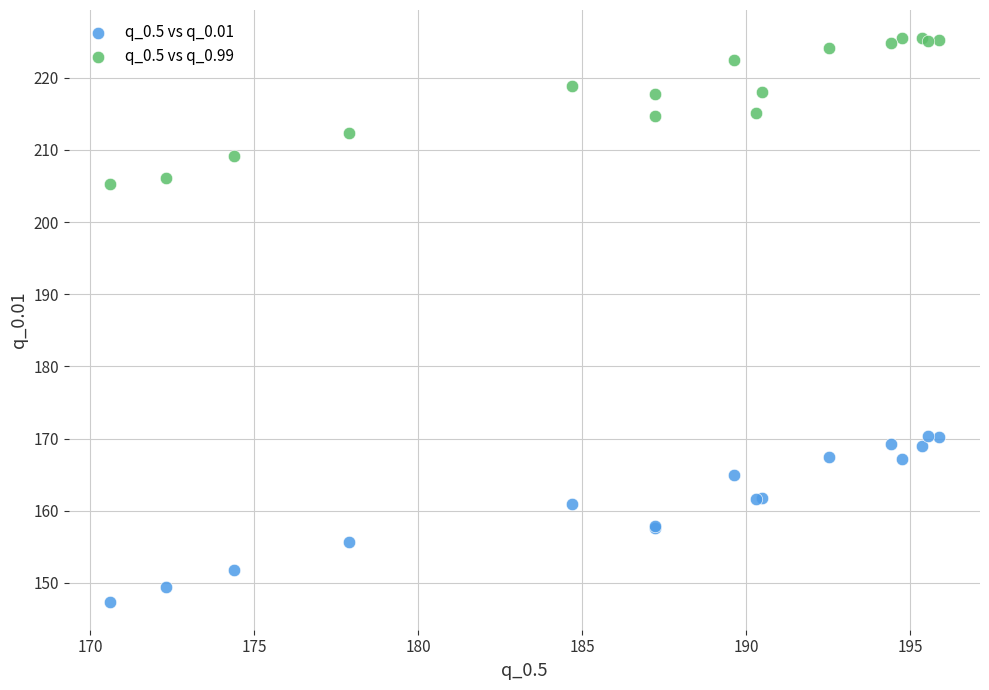

Which series has the largest Y range (max minus min)?

q_0.5 vs q_0.01